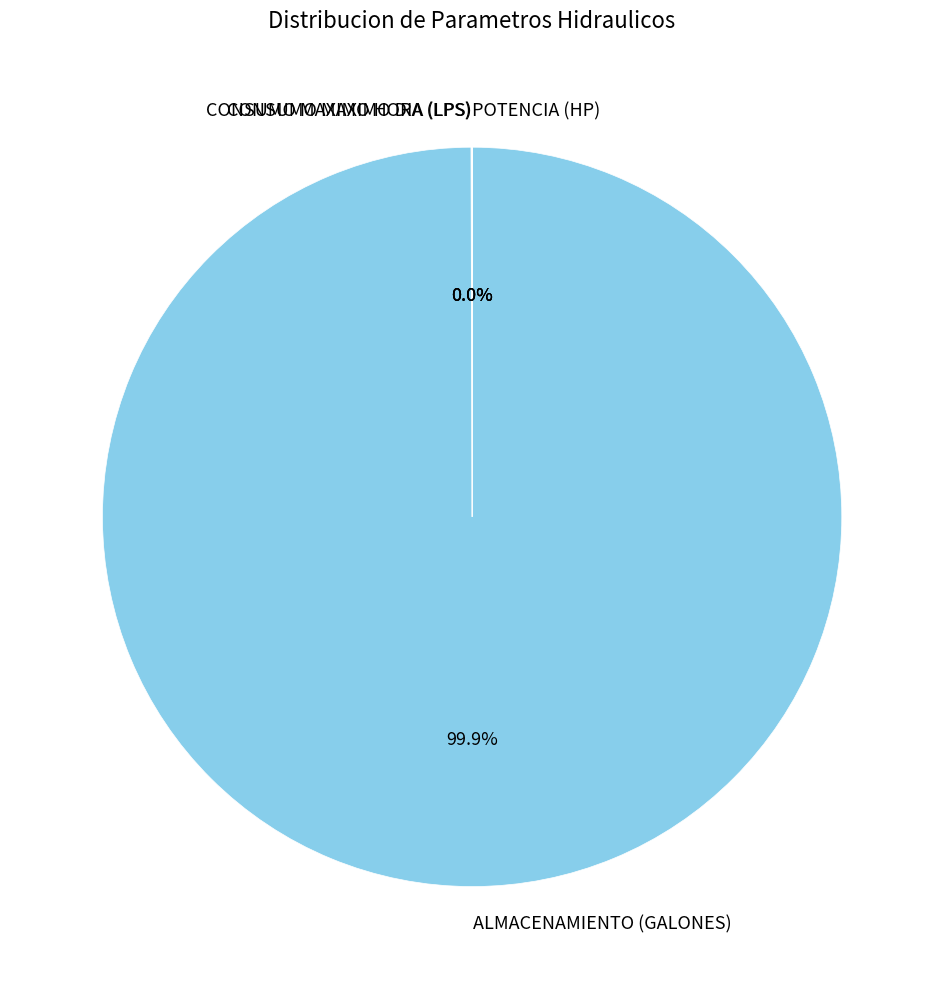

Which category has the biggest portion of the pie?

ALMACENAMIENTO (GALONES)